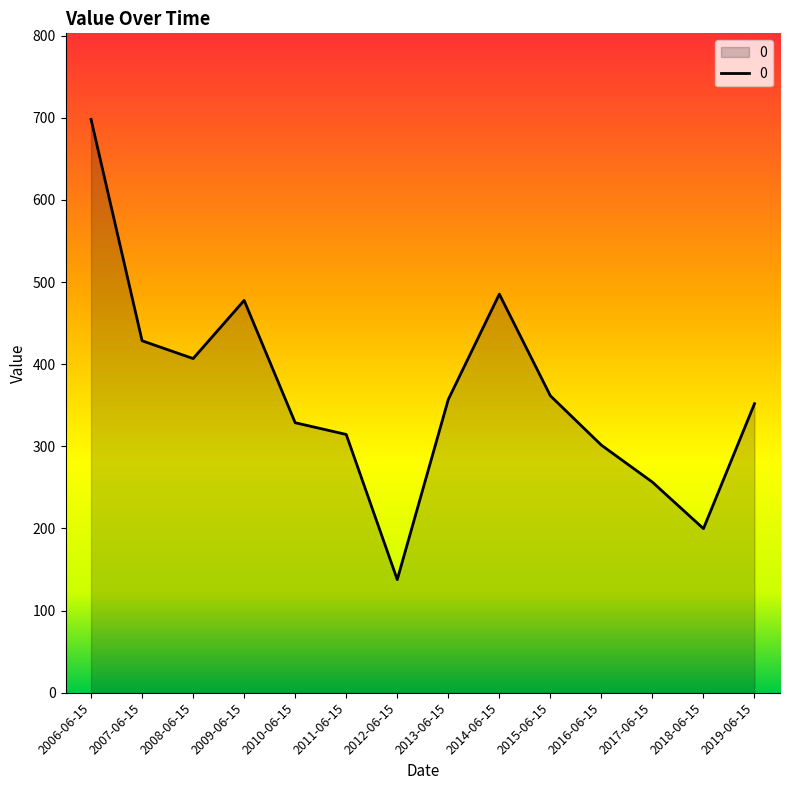

What is the difference between the values at 2014-06-15 and 2010-06-15?

156.6